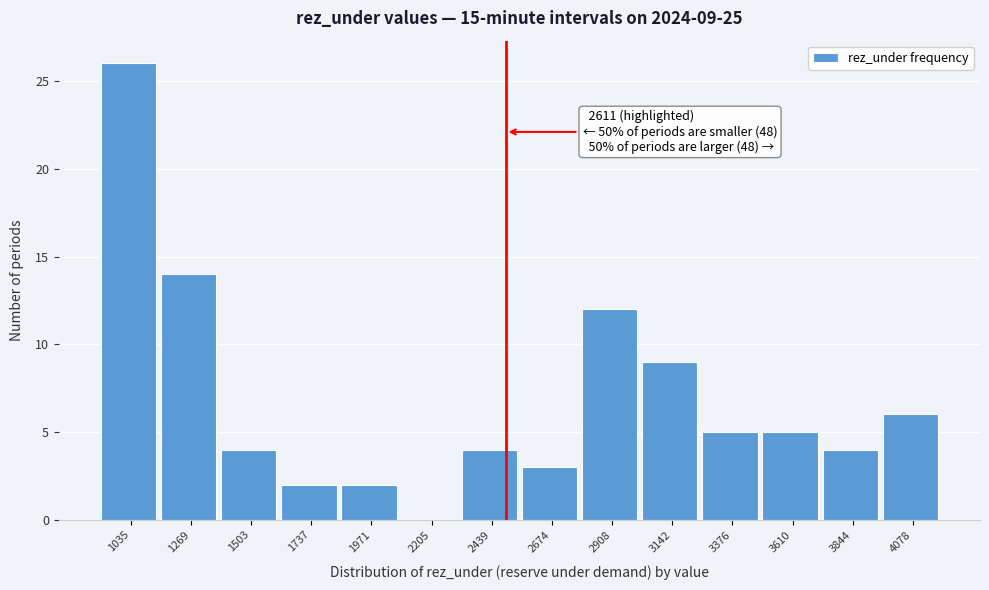

Reading left to right, extract all data points from this chart.

1035=26	1269=14	1503=4	1737=2	1971=2	2205=0	2439=4	2674=3	2908=12	3142=9	3376=5	3610=5	3844=4	4078=6